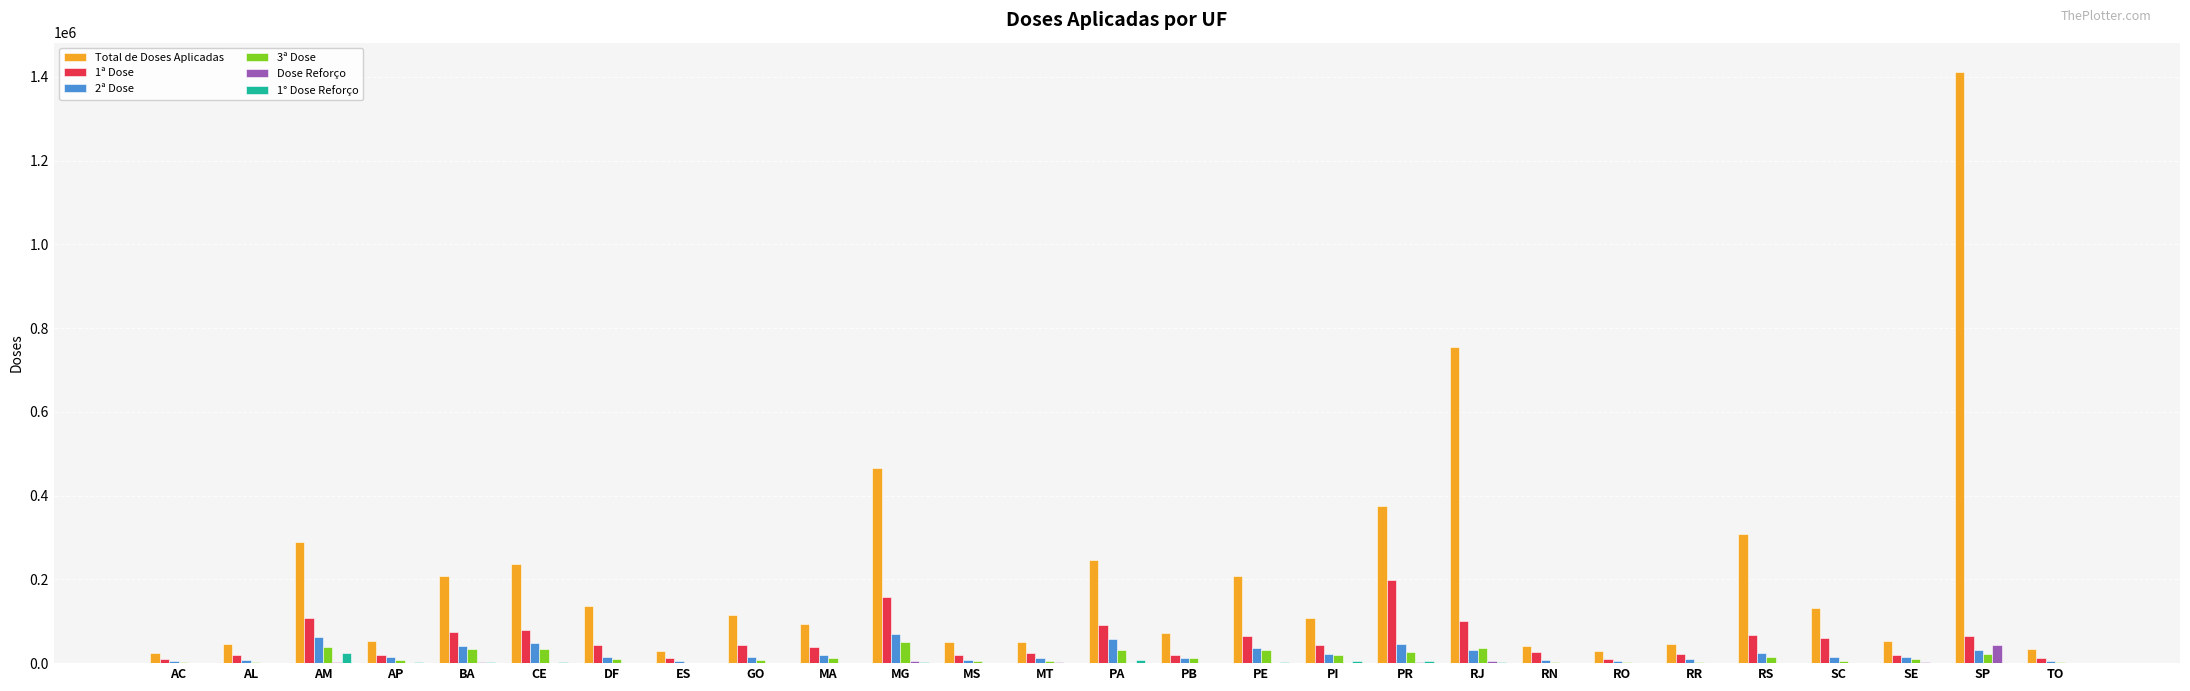

Where is Total de Doses Aplicadas nearest to the value 718259?

RJ